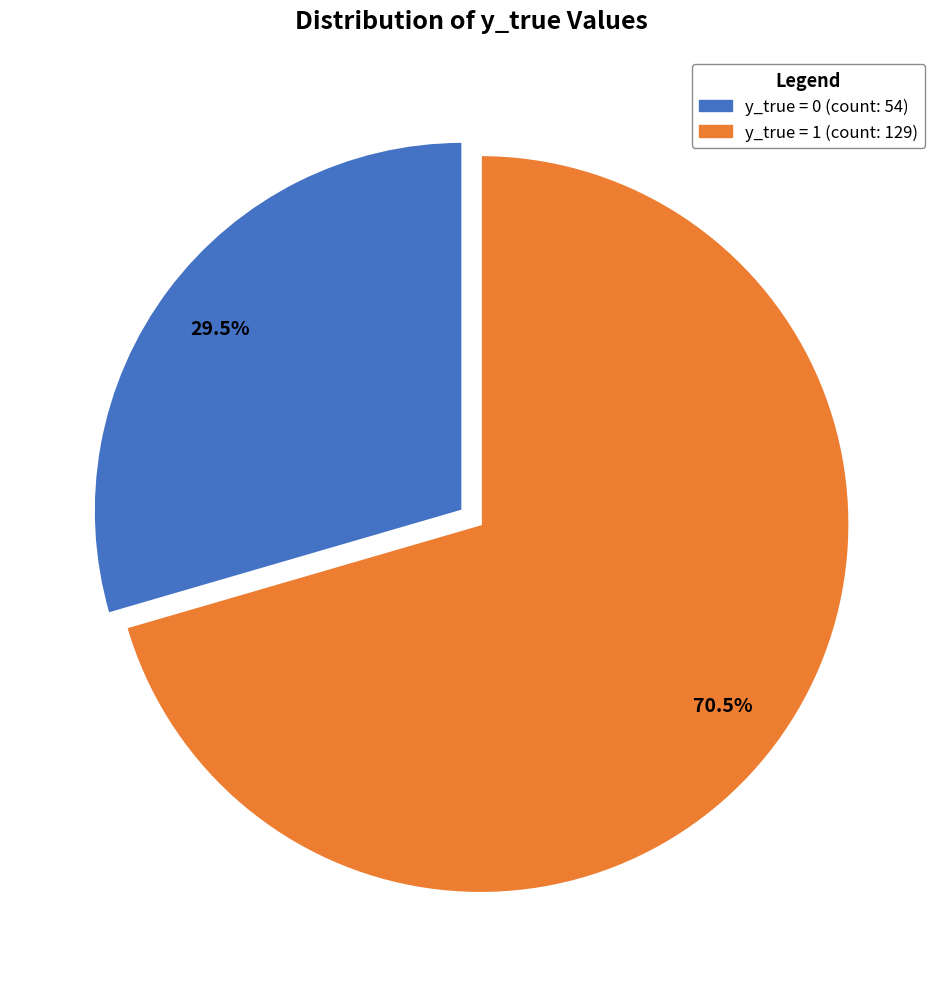

How many slices are in this pie chart?

2